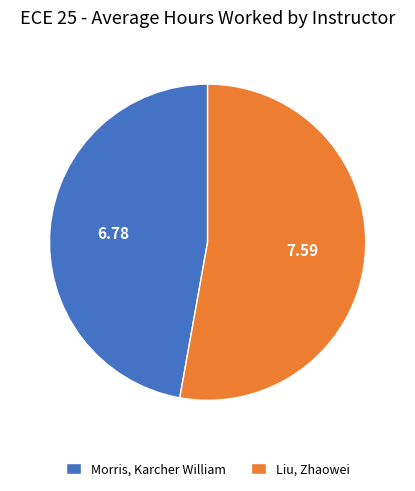

What is the largest slice in the pie chart?

Liu, Zhaowei